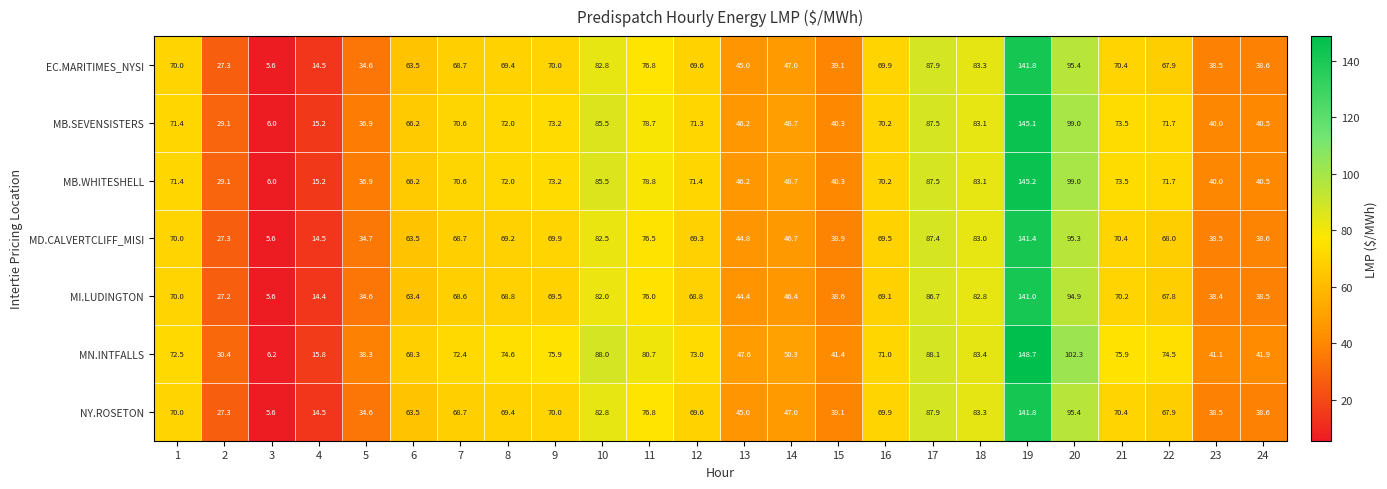

The value of MN.INTFALLS at 18 is 83.4. True or false?

True